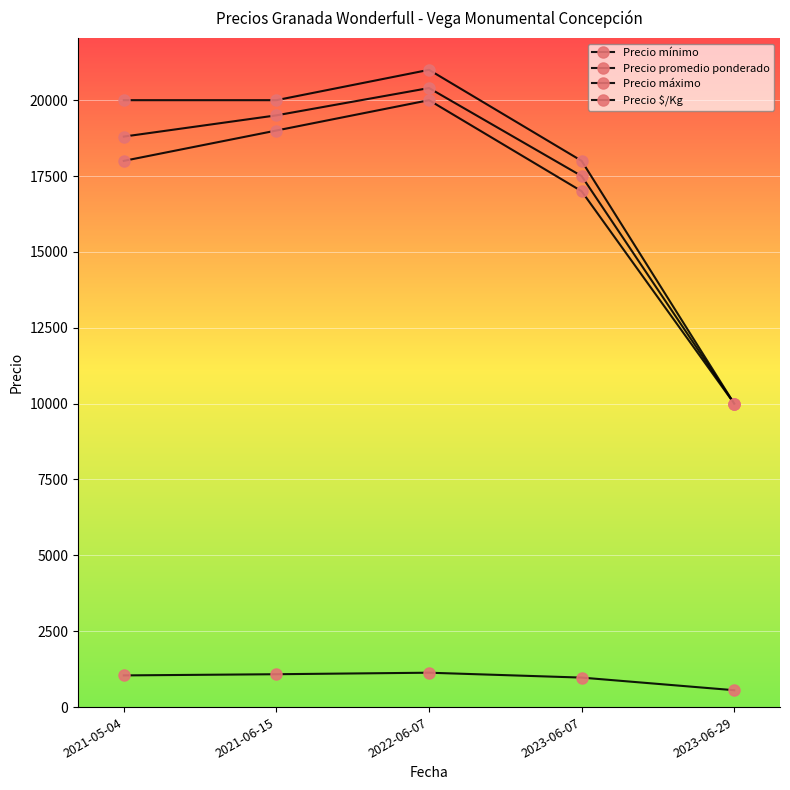

What is the label of the 4th point from the left?

2023-06-07